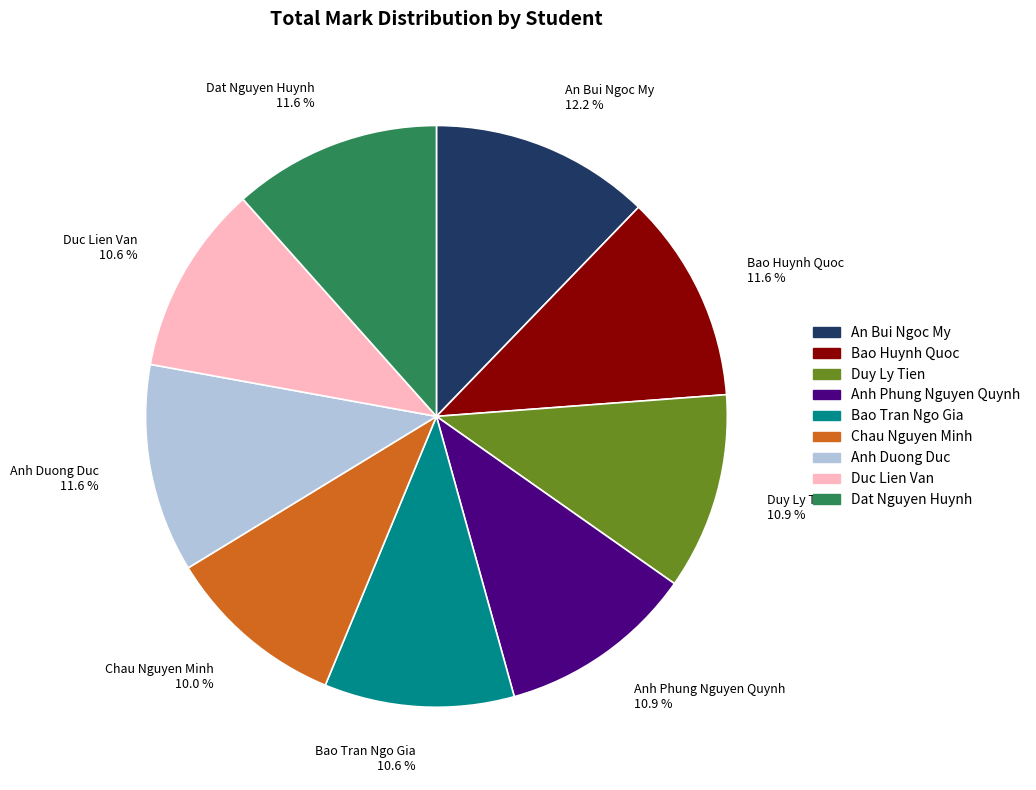

The Duc Lien Van slice represents 1% of the pie. True or false?

False